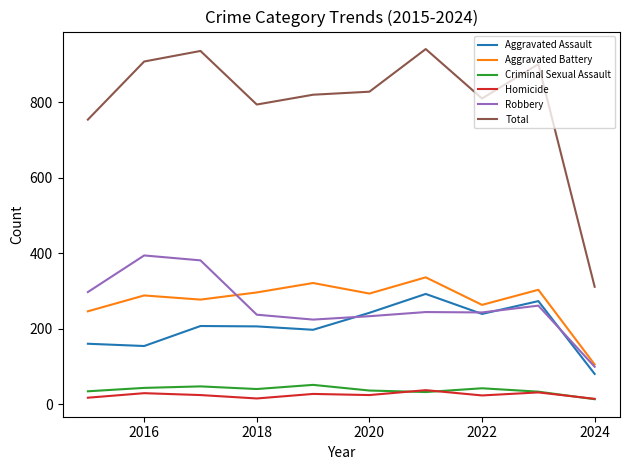

Which series has the largest total across all categories?

Total